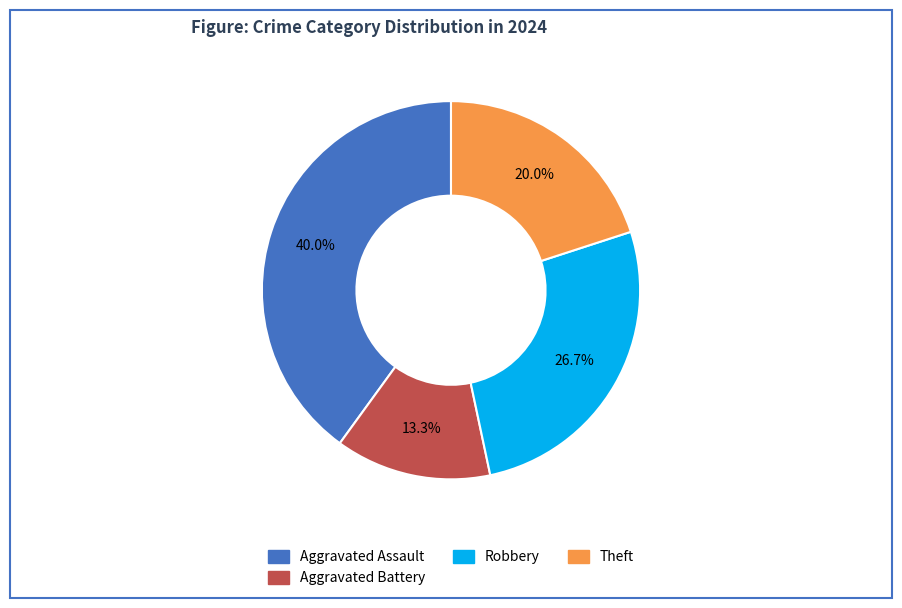

Does any single category account for the majority?

No